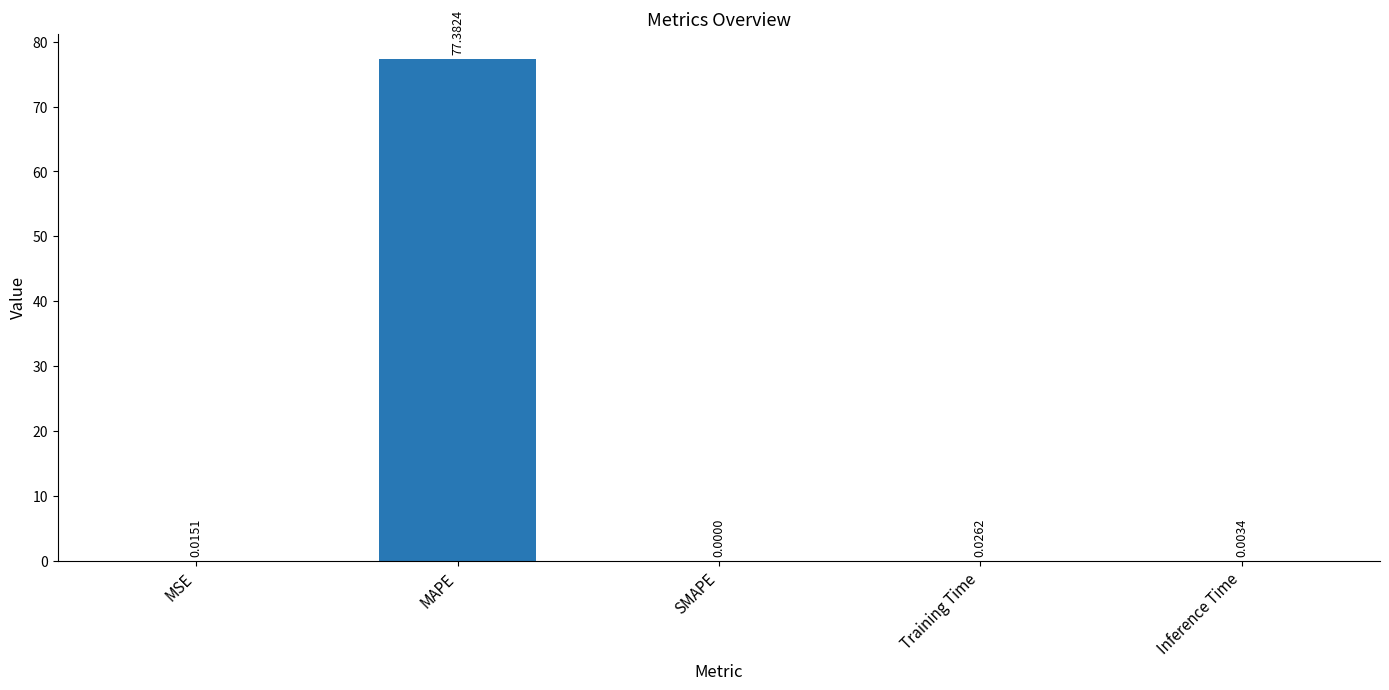

At which label is the value closest to 38?

Training Time